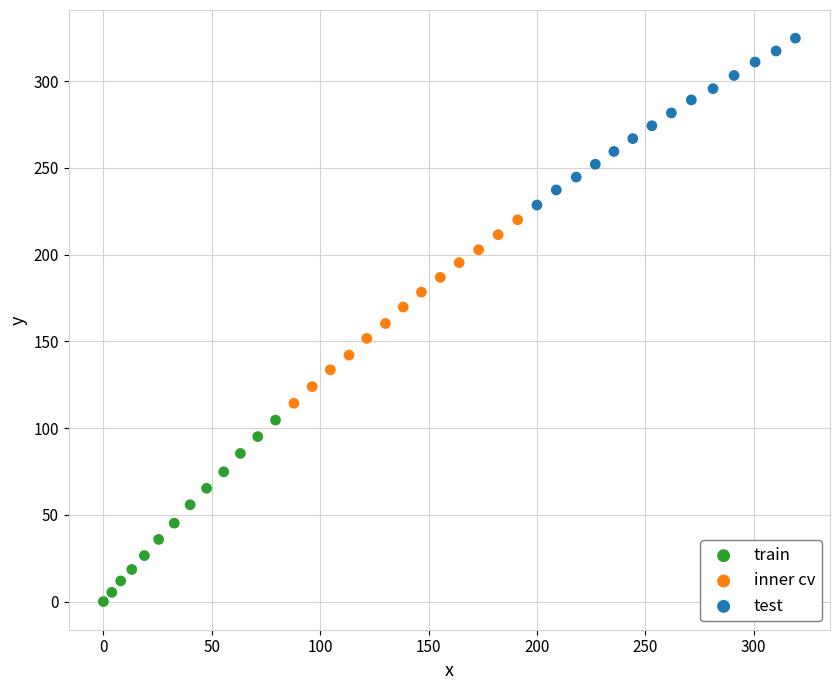

Which series reaches the minimum Y coordinate?

train